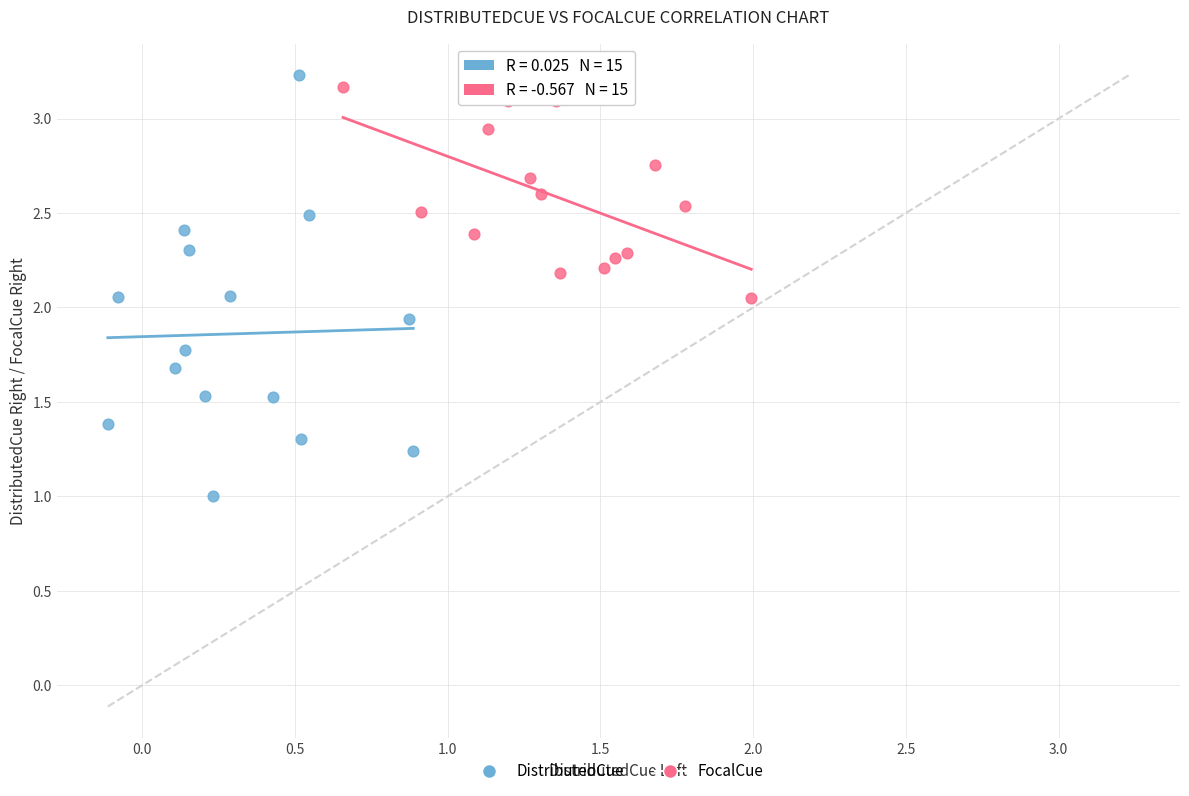

Which series has the largest Y range (max minus min)?

DistributedCue